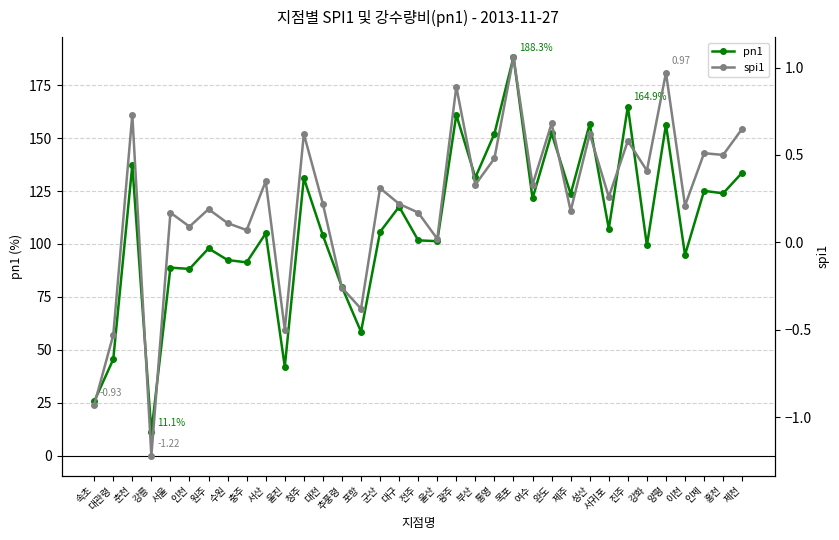

Rank the series by their maximum value, from lowest to highest.

spi1, pn1